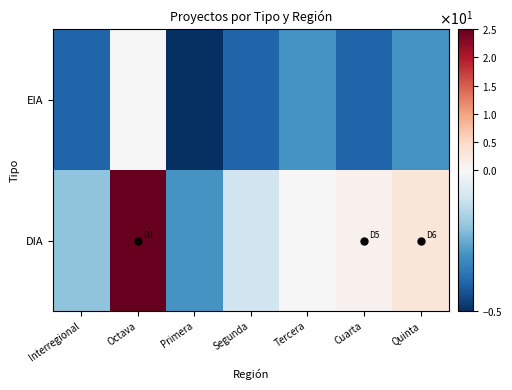

Reading left to right, transcribe all the data shown in this chart.

DIA: Interregional=-2	Octava=25	Primera=-3	Segunda=-1	Tercera=0	Cuarta=1	Quinta=3
EIA: Interregional=-4	Octava=0	Primera=-5	Segunda=-4	Tercera=-3	Cuarta=-4	Quinta=-3